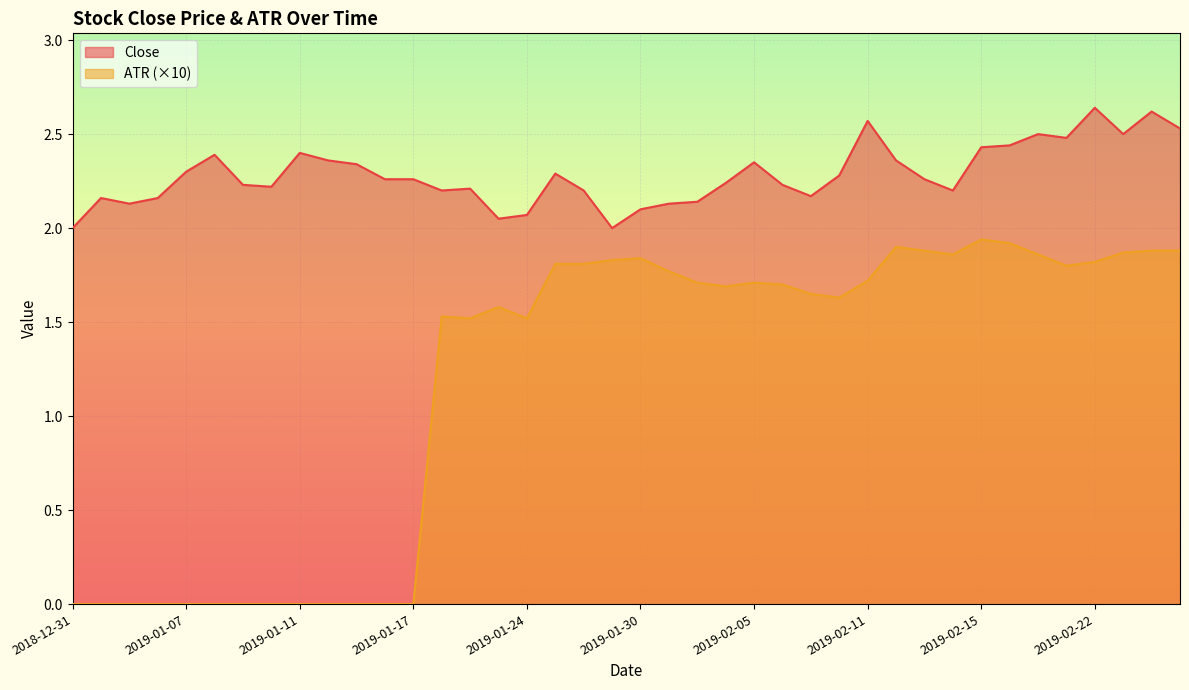

Which series has the widest spread of values?

ATR (×10)